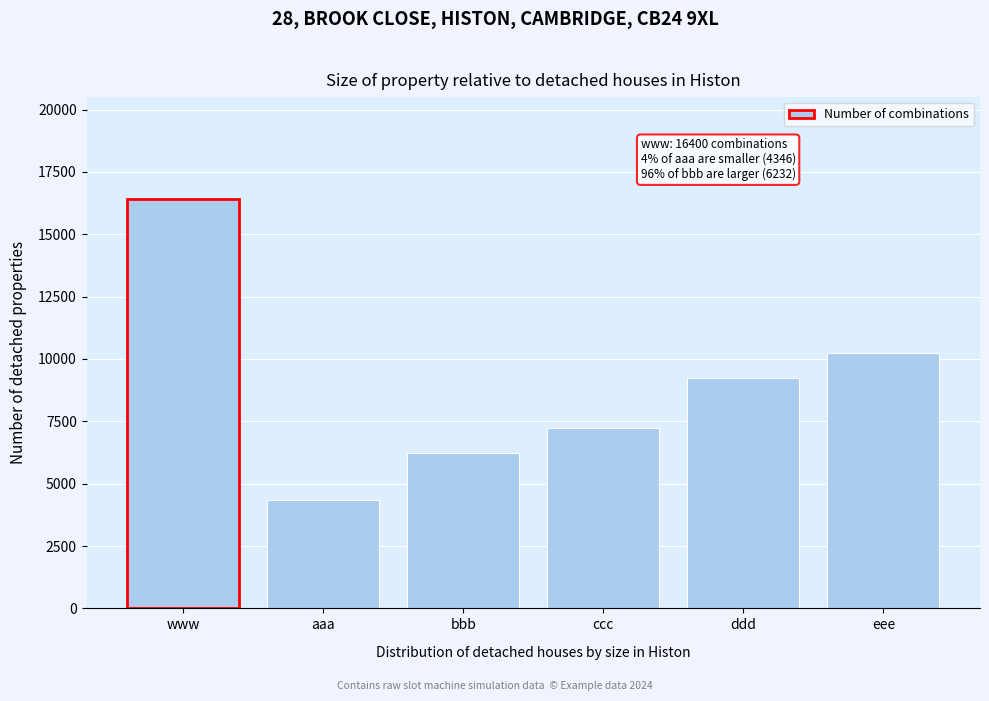

Reading left to right, what are all the values shown in this chart?

16400	4346	6232	7216	9225	10250